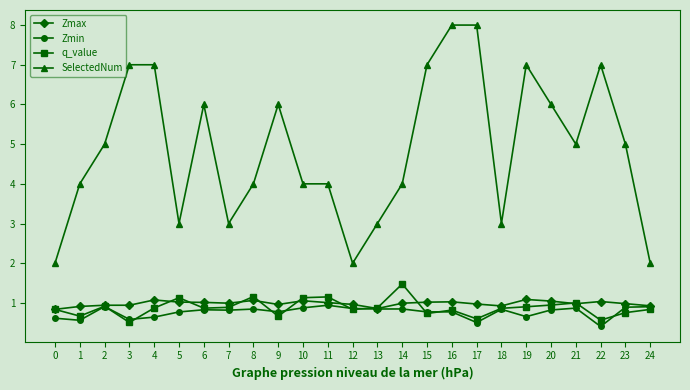

Between 8 and 21, which series saw the biggest shift?

SelectedNum